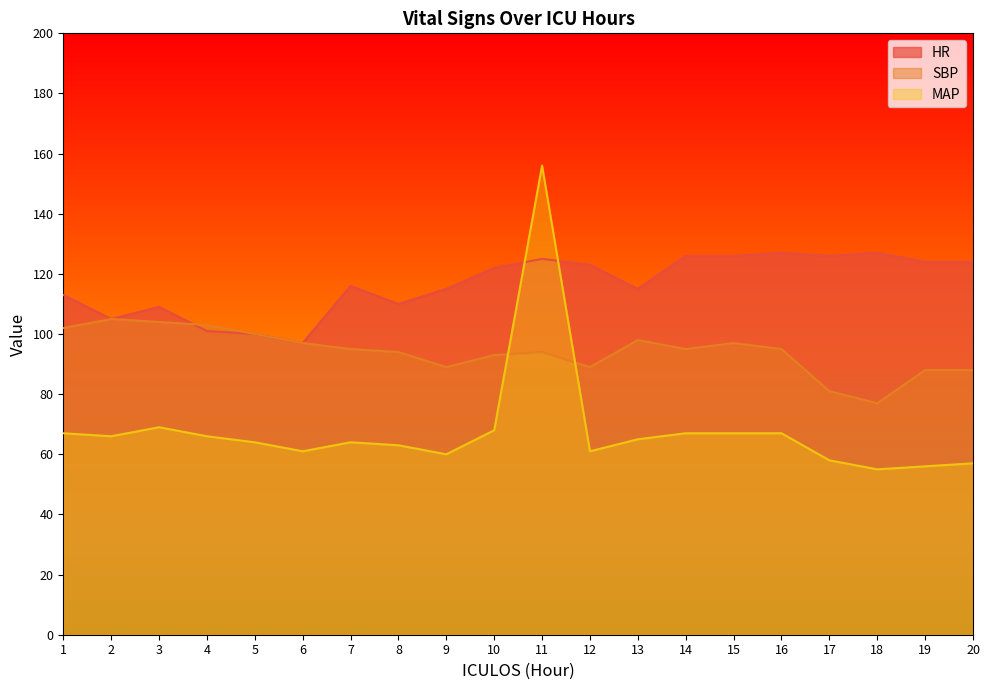

The HR series shows 113 at 1. True or false?

True